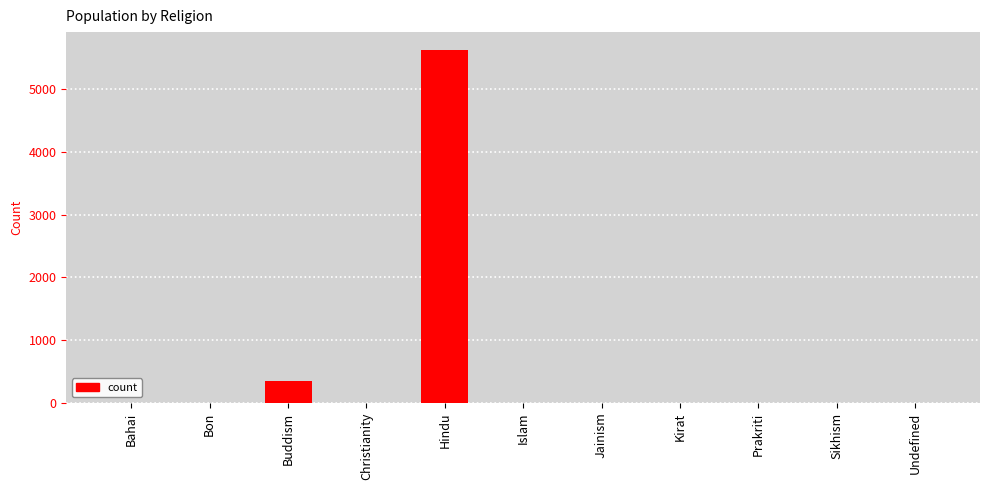

What is the sum of all values?

5976